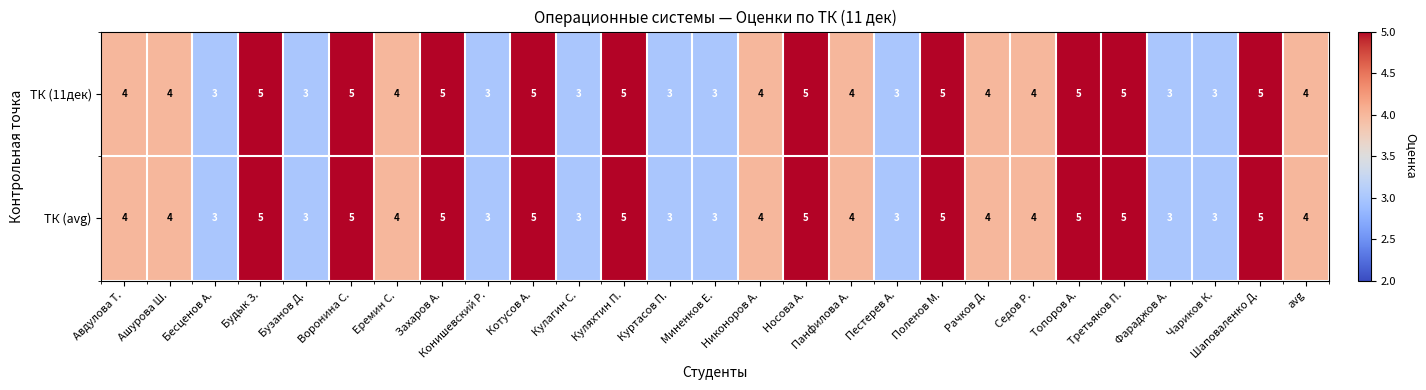

What is the sum of all ТК (avg) values?

109